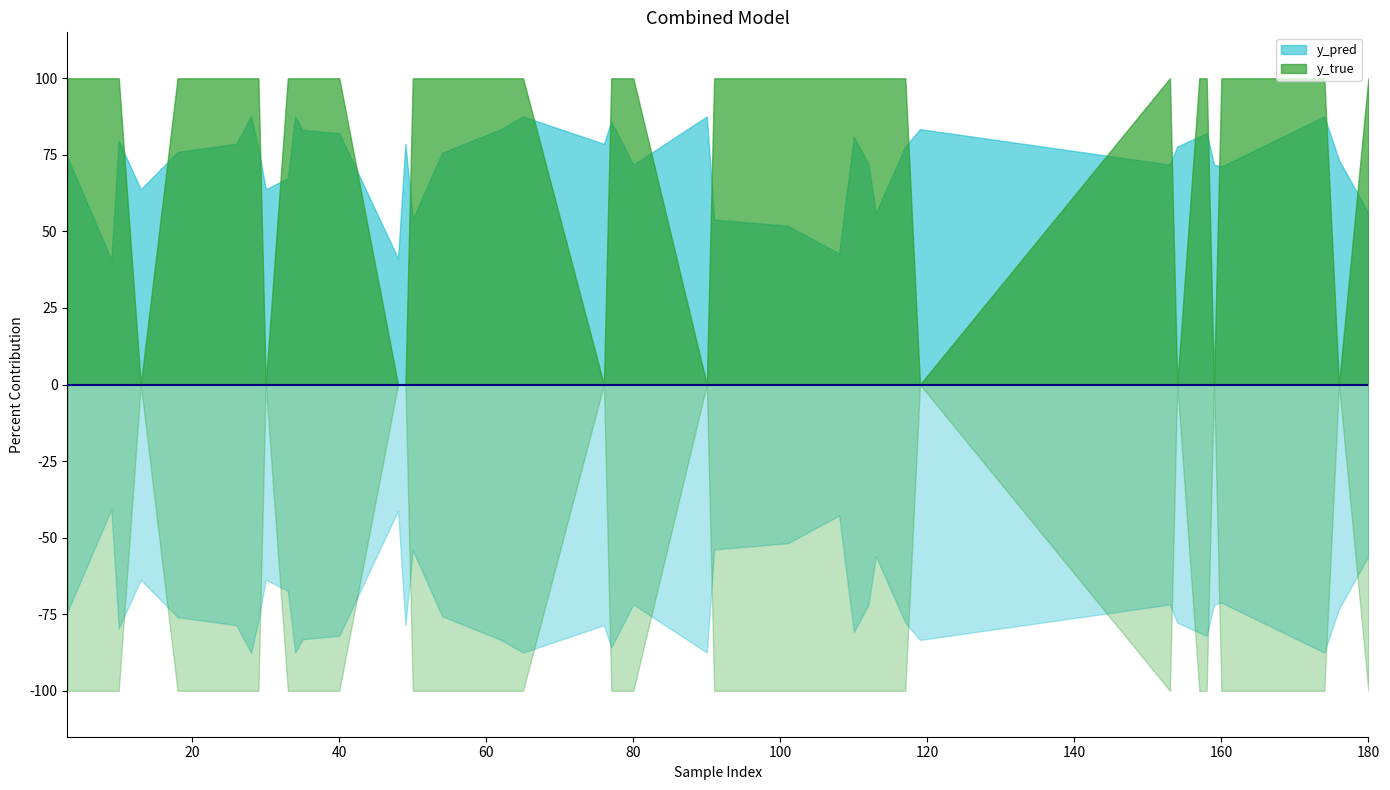

At which label does y_pred reach its minimum?

9